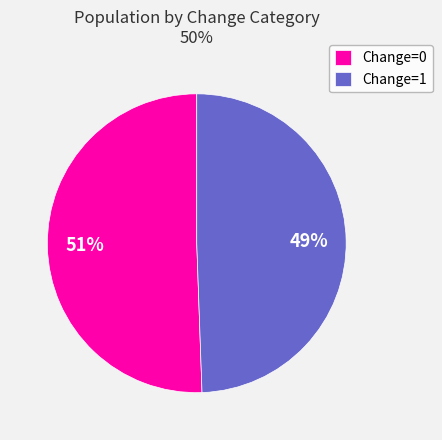

Approximately how many times larger is the value at Change=1 compared to Change=0?

1.0